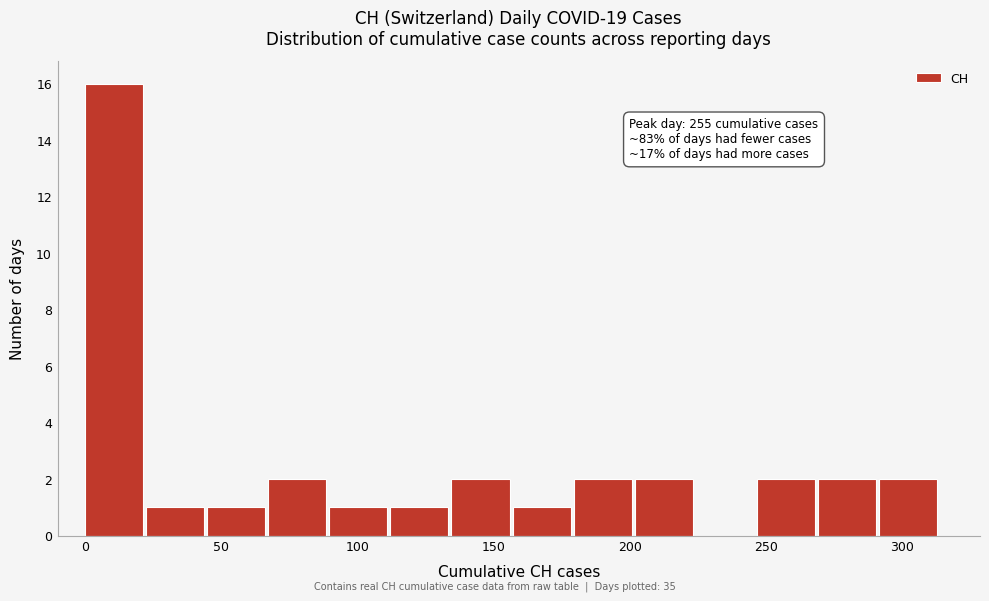

Over which range of the x-axis is the bar tallest?

0 to 20